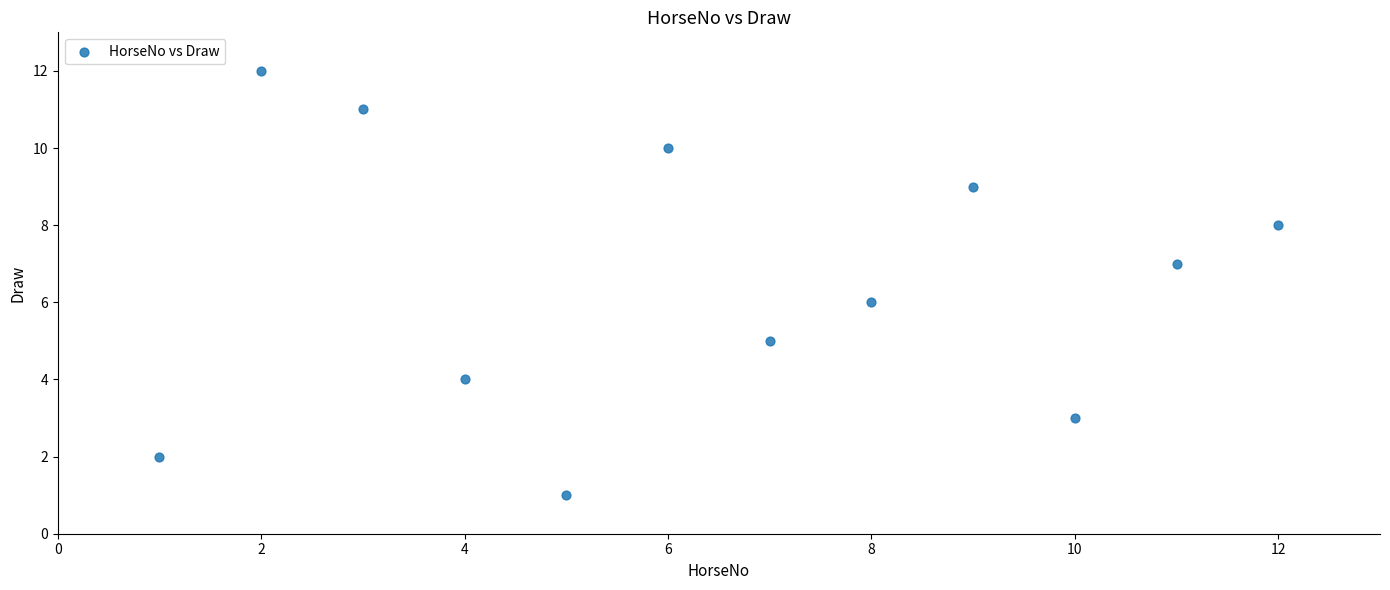

What is the range of Y values (max minus min)?

11